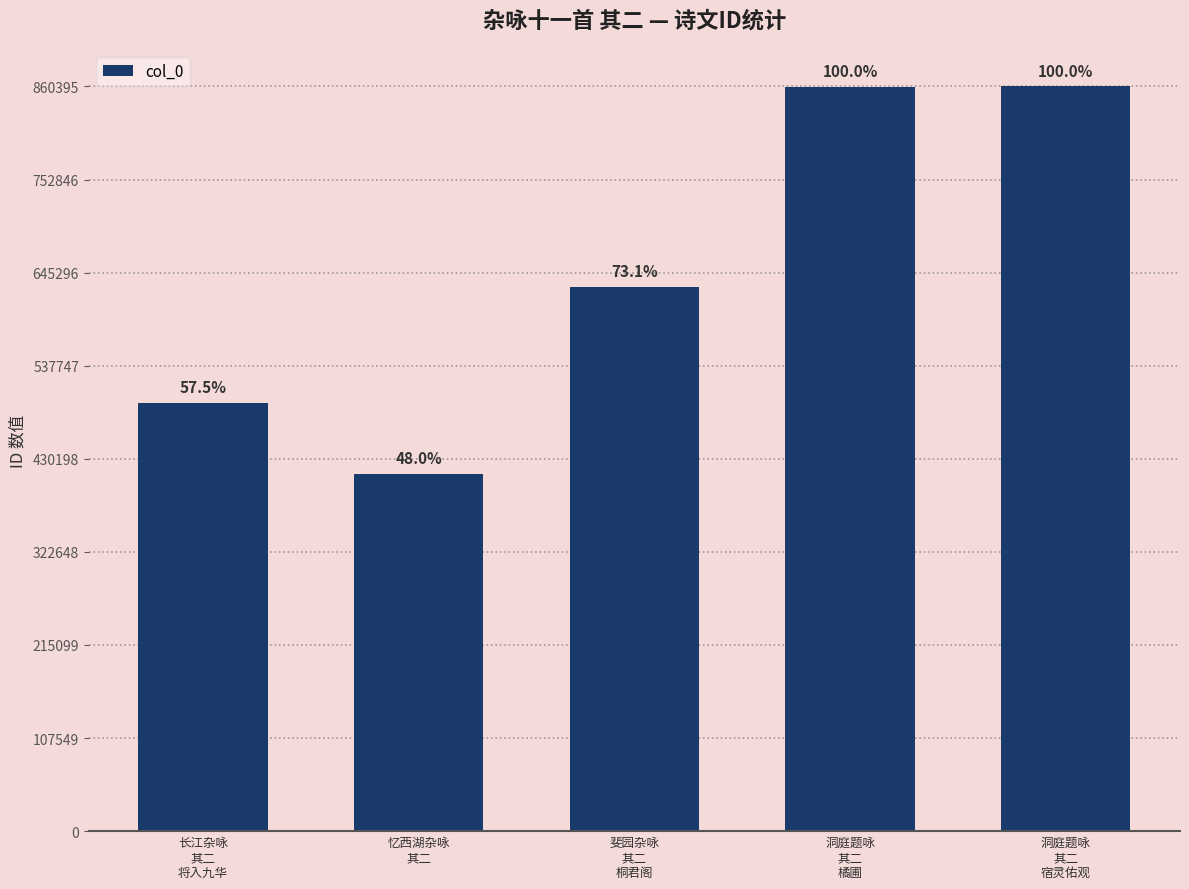

What is the approximate value at 洞庭题咏
其二
宿灵佑观?

860395